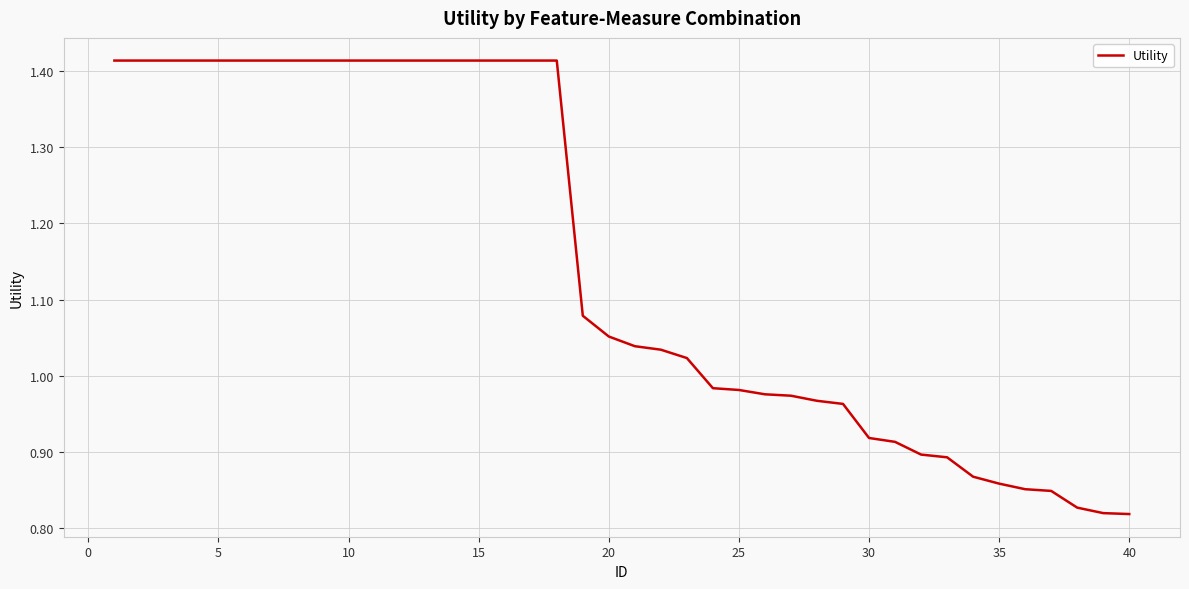

What is the difference between the maximum and minimum values?

0.6